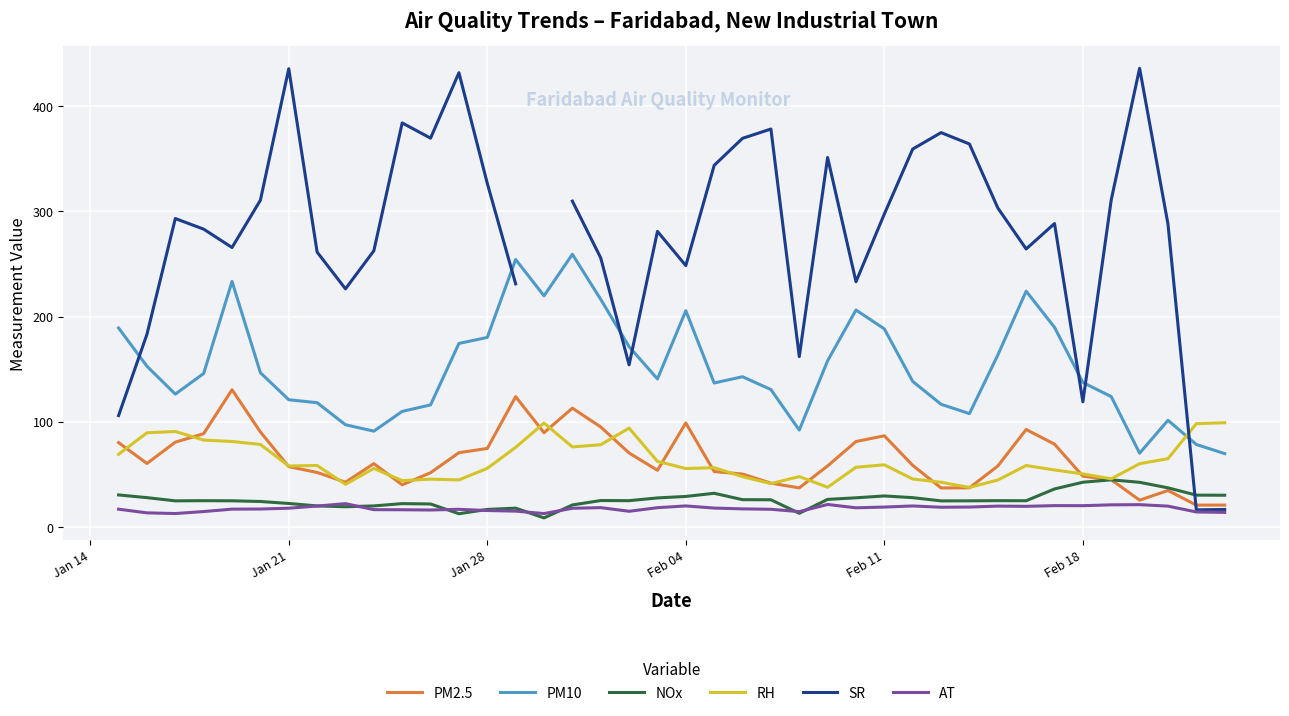

How many interior local peaks does the PM10 series have?

8